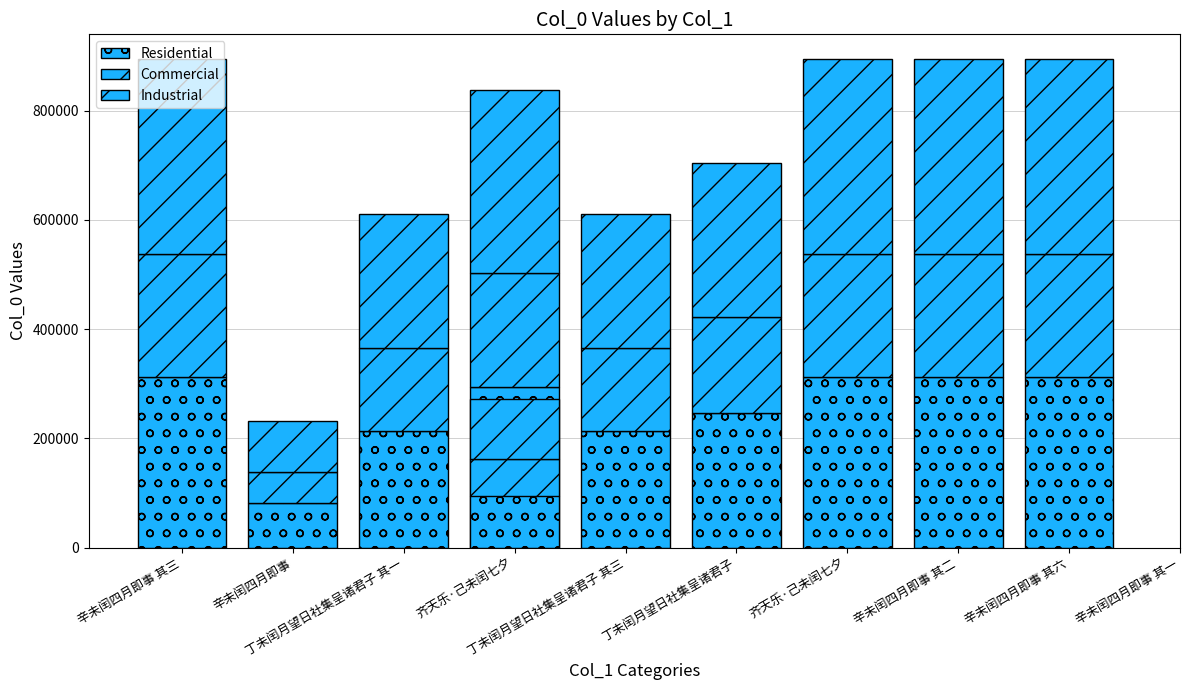

What is the approximate value of Industrial at 辛未闰四月即事 其六?

358043.2